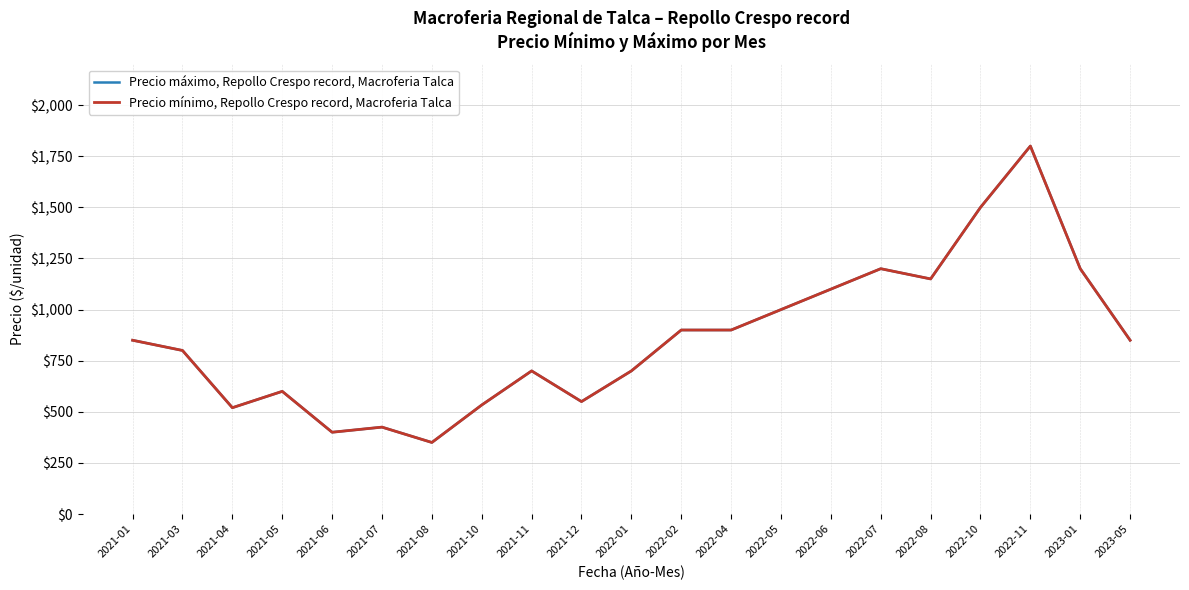

Between 2021-12 and 2021-06, which is larger?

2021-12